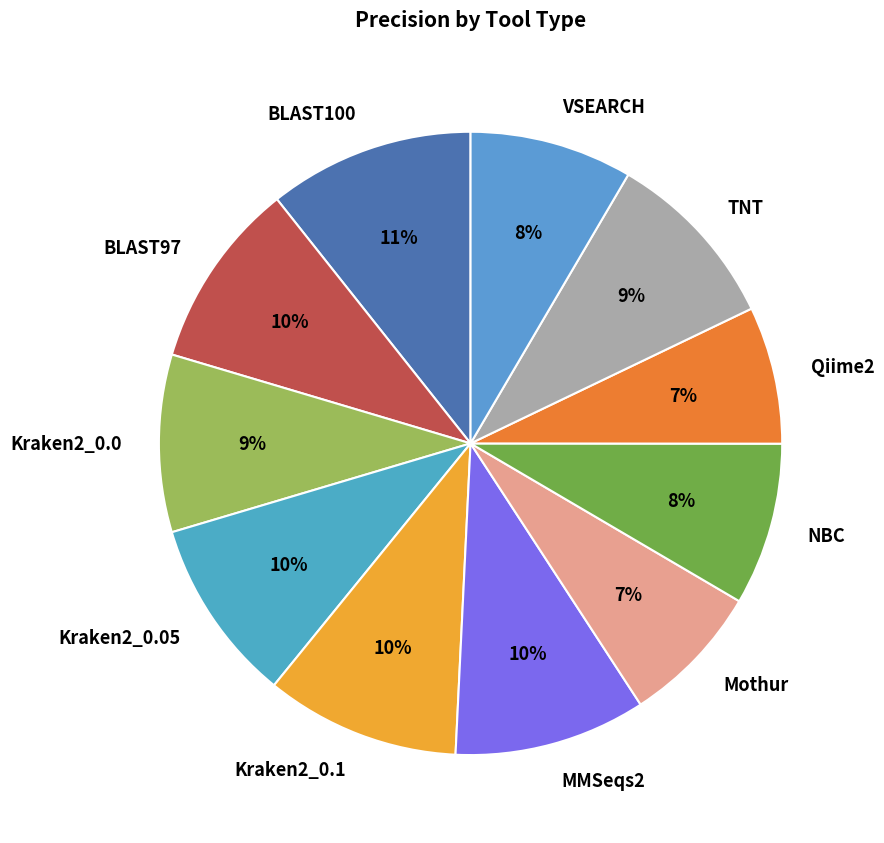

Is it true that Kraken2_0.05 is 10% of the pie?

True